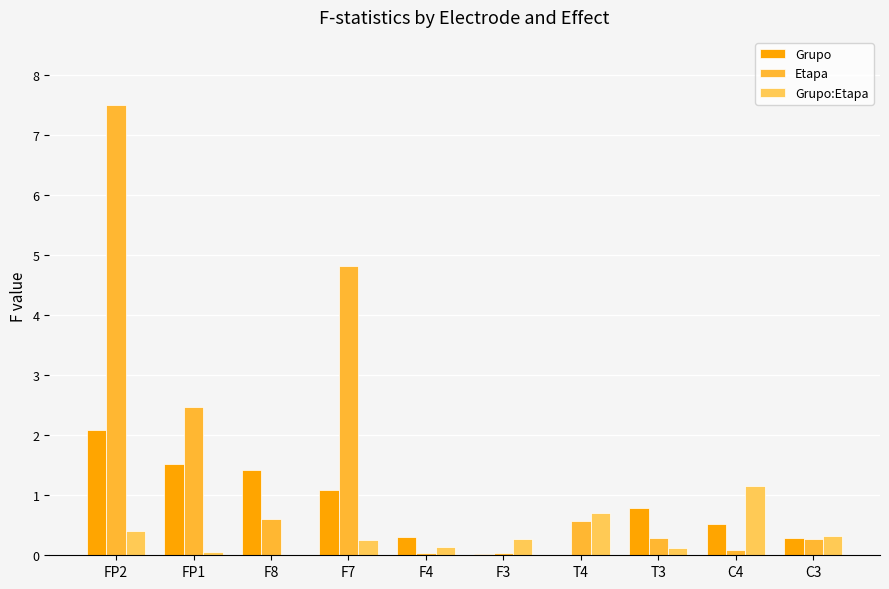

At how many categories does at least one series exceed 5?

1